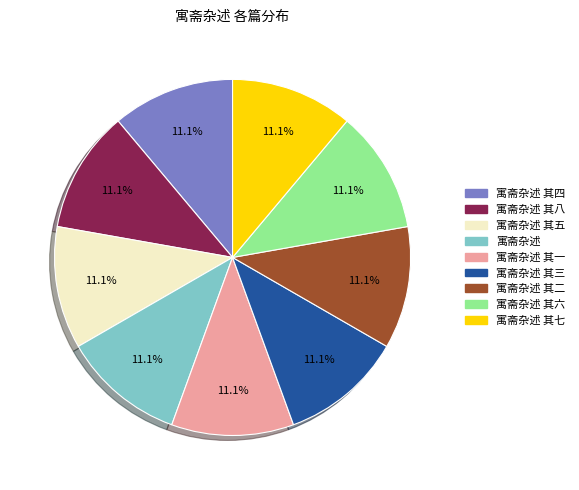

True or false: 寓斋杂述 其七 accounts for 23% of the total.

False